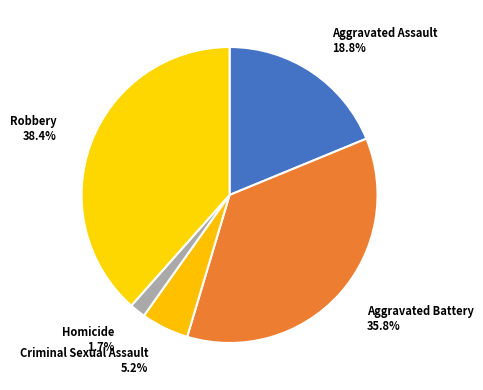

Does any single category account for the majority?

No